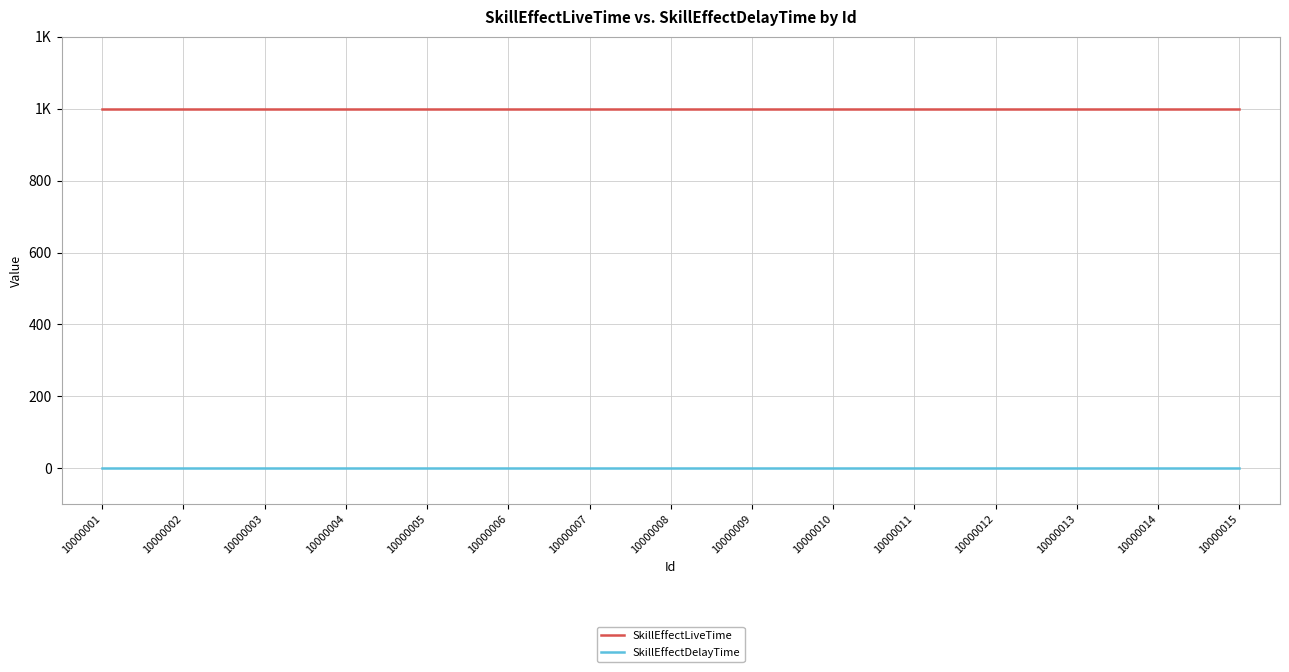

What is the difference between the highest and lowest values at 10000012?

1000